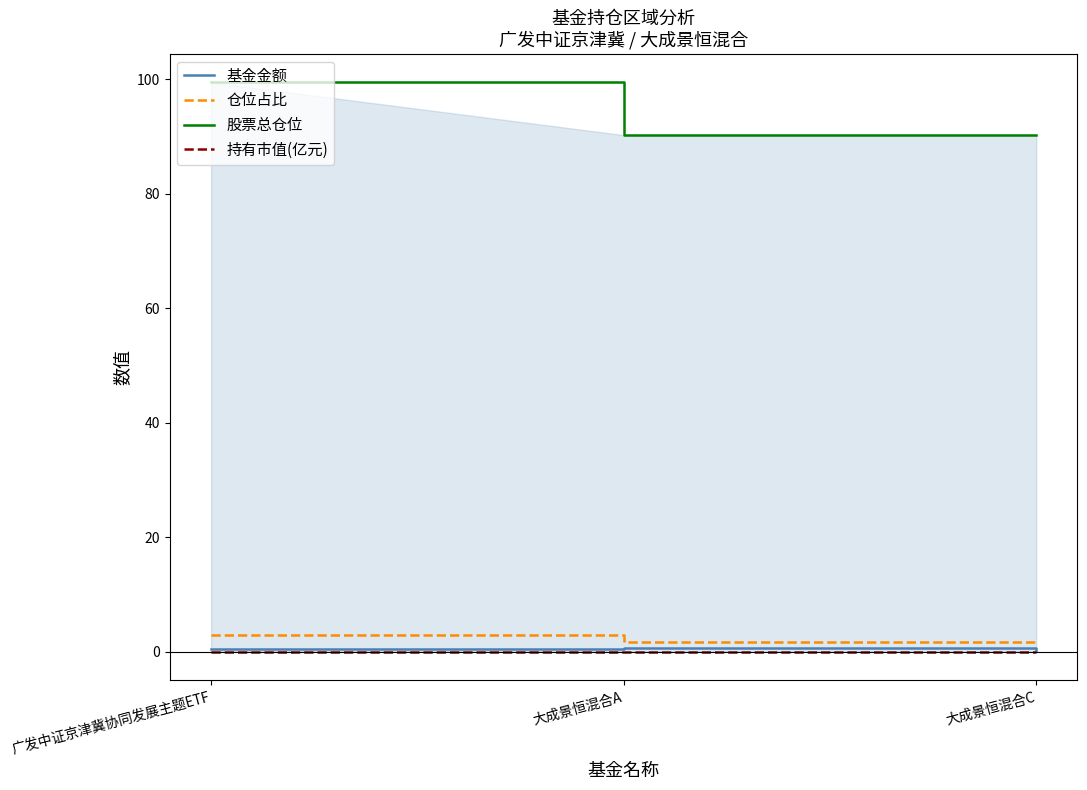

Rank the series at 大成景恒混合A from highest to lowest value.

股票总仓位, 仓位占比, 基金金额, 持有市值(亿元)